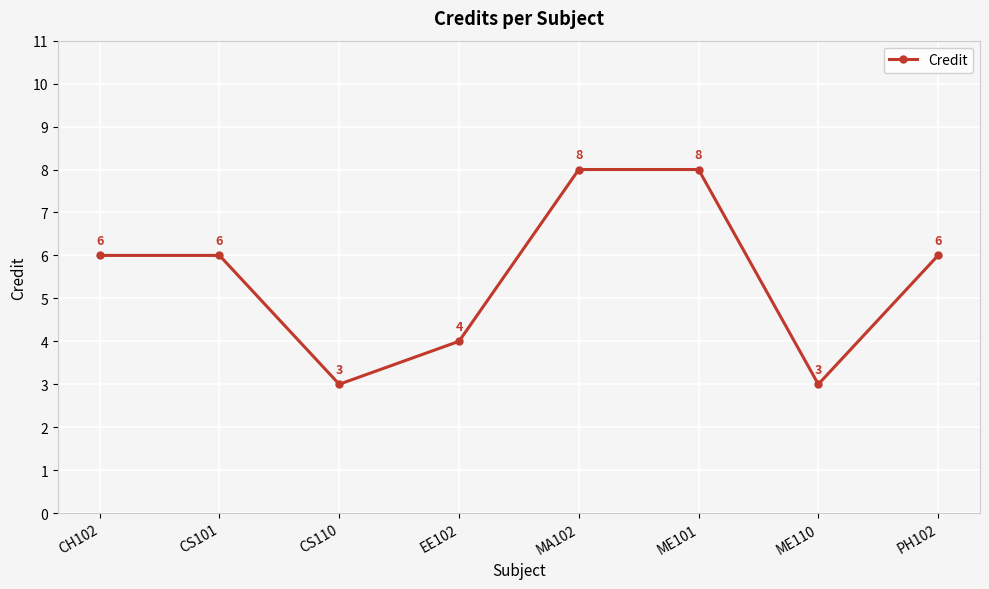

What is the label of the 6th point from the left?

ME101